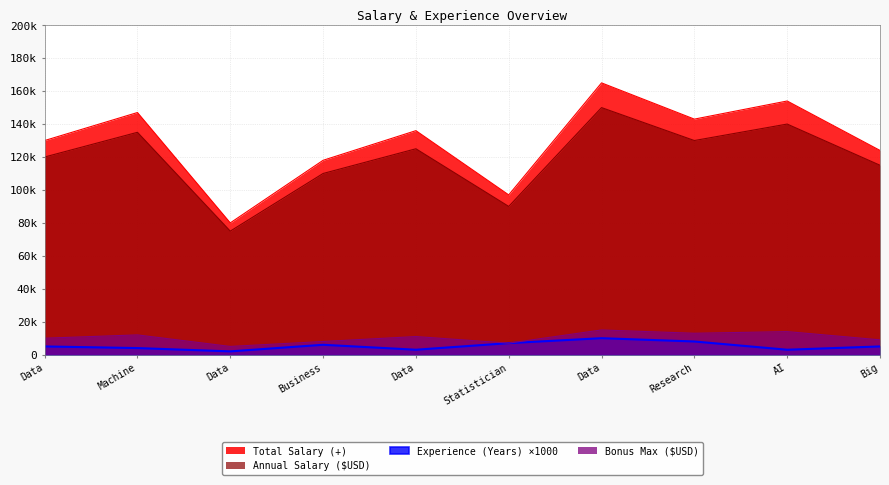

Count the Bonus Max ($USD) values in the range 8000 to 13000.

6